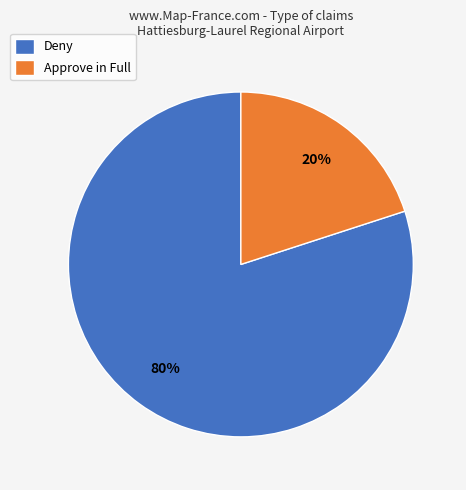

Which slice represents more than half of the pie?

Deny